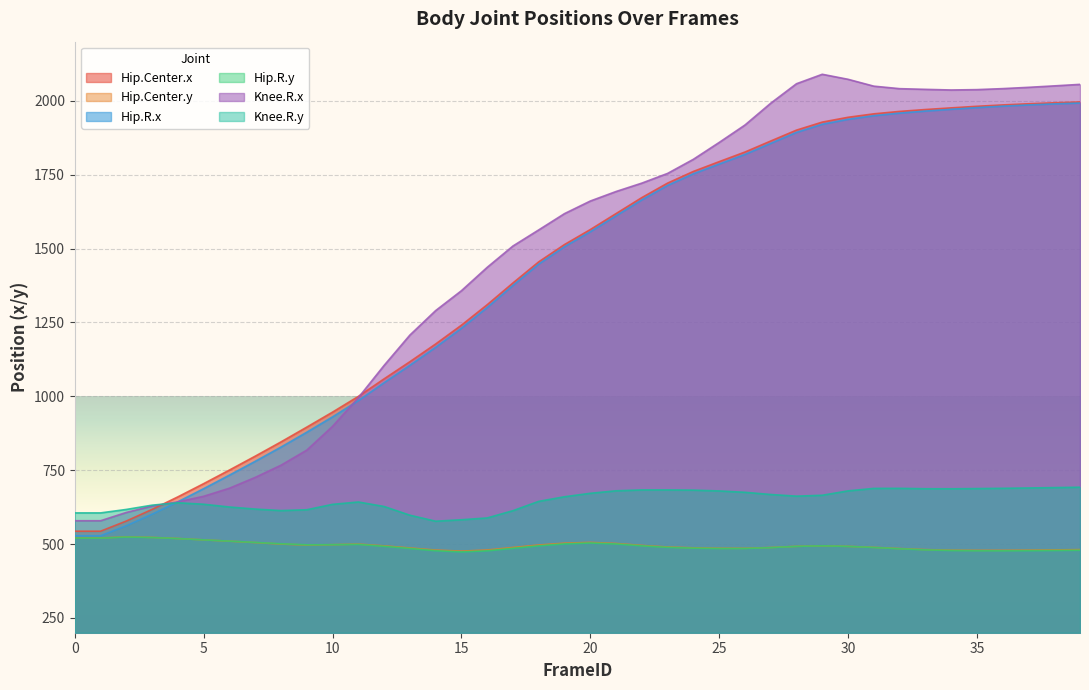

Reading left to right, what are all the values shown in this chart?

Hip.Center.x: 0=543.5	1=543.5	2=578.0	3=617.3	4=659.8	5=704.5	6=750.5	7=797.5	8=845.7	9=895.7	10=946.5	11=999.6	12=1059.0	13=1117.0	14=1177.0	15=1240.6	16=1309.9	17=1383.5	18=1455.0	19=1513.6	20=1564.2	21=1618.3	22=1672.4	23=1721.4	24=1760.9	25=1794.0	26=1826.5	27=1863.8	28=1900.7	29=1927.8	30=1944.1	31=1955.8	32=1964.0	33=1970.4	34=1976.0	35=1981.3	36=1985.9	37=1989.9	38=1993.2	39=1996.0
Hip.Center.y: 0=520.6	1=520.6	2=524.3	3=522.5	4=518.9	5=514.2	6=509.8	7=505.1	8=500.1	9=496.6	10=497.8	11=499.8	12=493.8	13=486.8	14=479.7	15=476.1	16=479.9	17=488.5	18=496.8	19=503.0	20=505.7	21=501.9	22=495.4	23=490.0	24=487.2	25=485.8	26=485.7	27=488.3	28=492.4	29=494.1	30=492.2	31=488.8	32=484.7	33=481.3	34=479.3	35=478.8	36=478.8	37=479.4	38=480.2	39=481.2
Hip.R.x: 0=528.1	1=528.1	2=562.1	3=601.1	4=643.2	5=687.5	6=733.3	7=780.0	8=828.2	9=878.5	10=930.4	11=985.1	12=1045.9	13=1104.8	14=1165.7	15=1230.1	16=1300.4	17=1375.0	18=1447.3	19=1506.2	20=1556.7	21=1610.7	22=1664.6	23=1713.5	24=1752.8	25=1785.7	26=1818.2	27=1855.6	28=1892.8	29=1920.4	30=1937.1	31=1949.4	32=1958.2	33=1965.0	34=1971.1	35=1976.9	36=1981.7	37=1985.9	38=1989.4	39=1992.4
Hip.R.y: 0=520.1	1=520.1	2=523.8	3=522.1	4=518.6	5=514.2	6=509.9	7=505.6	8=501.0	9=497.4	10=497.9	11=498.9	12=492.4	13=485.0	14=477.4	15=473.5	16=477.1	17=485.6	18=494.0	19=500.6	20=503.7	21=500.3	22=494.0	23=488.8	24=486.2	25=484.9	26=485.0	27=487.9	28=492.2	29=494.1	30=492.1	31=488.5	32=484.1	33=480.4	34=478.1	35=477.4	36=477.3	37=477.6	38=478.3	39=479.1
Knee.R.x: 0=578.9	1=578.9	2=607.0	3=628.7	4=642.7	5=661.7	6=689.1	7=725.6	8=766.9	9=817.9	10=898.4	11=995.4	12=1104.5	13=1207.1	14=1290.0	15=1357.3	16=1436.4	17=1508.6	18=1563.1	19=1618.2	20=1660.7	21=1693.0	22=1721.4	23=1754.2	24=1802.0	25=1859.0	26=1917.9	27=1991.7	28=2057.7	29=2089.7	30=2072.7	31=2049.4	32=2041.0	33=2038.7	34=2036.5	35=2037.7	36=2041.1	37=2045.5	38=2050.4	39=2055.5
Knee.R.y: 0=605.4	1=605.4	2=617.2	3=631.7	4=639.7	5=634.7	6=625.4	7=618.4	8=613.3	9=616.1	10=634.4	11=642.4	12=627.2	13=597.7	14=577.3	15=582.3	16=588.4	17=613.0	18=644.5	19=660.1	20=671.8	21=680.2	22=683.2	23=683.2	24=682.5	25=679.7	26=675.2	27=667.7	28=662.1	29=665.2	30=680.0	31=688.3	32=688.6	33=687.2	34=687.0	35=687.8	36=688.7	37=689.8	38=691.0	39=692.3